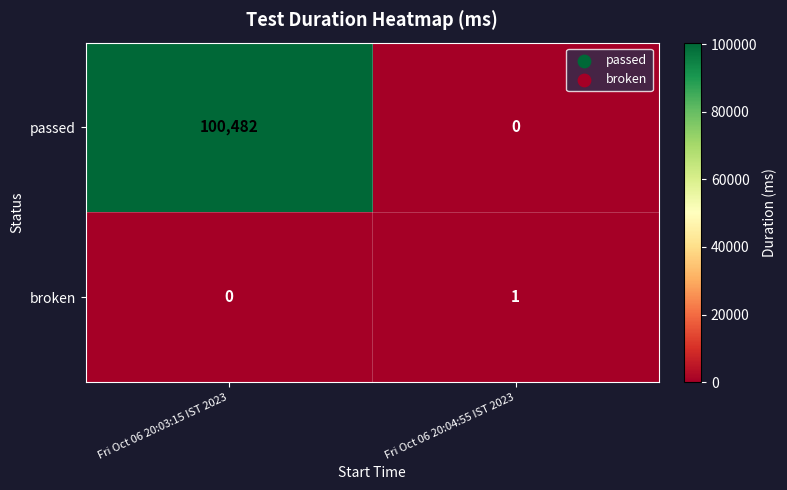

The value of passed at Fri Oct 06 20:04:55 IST 2023 is 0. True or false?

True